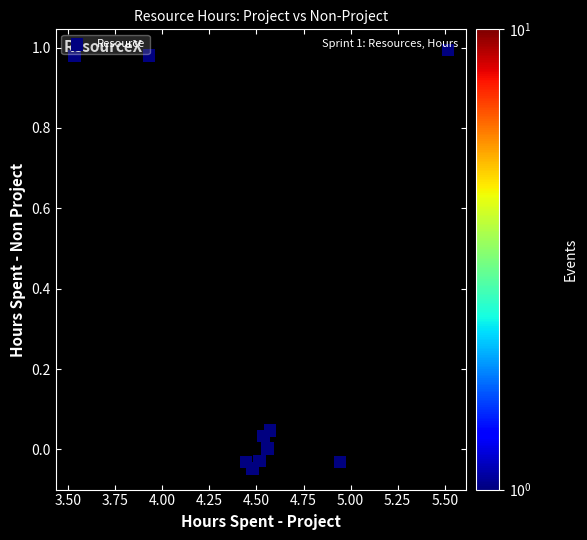

What is the average Y value?

0.3